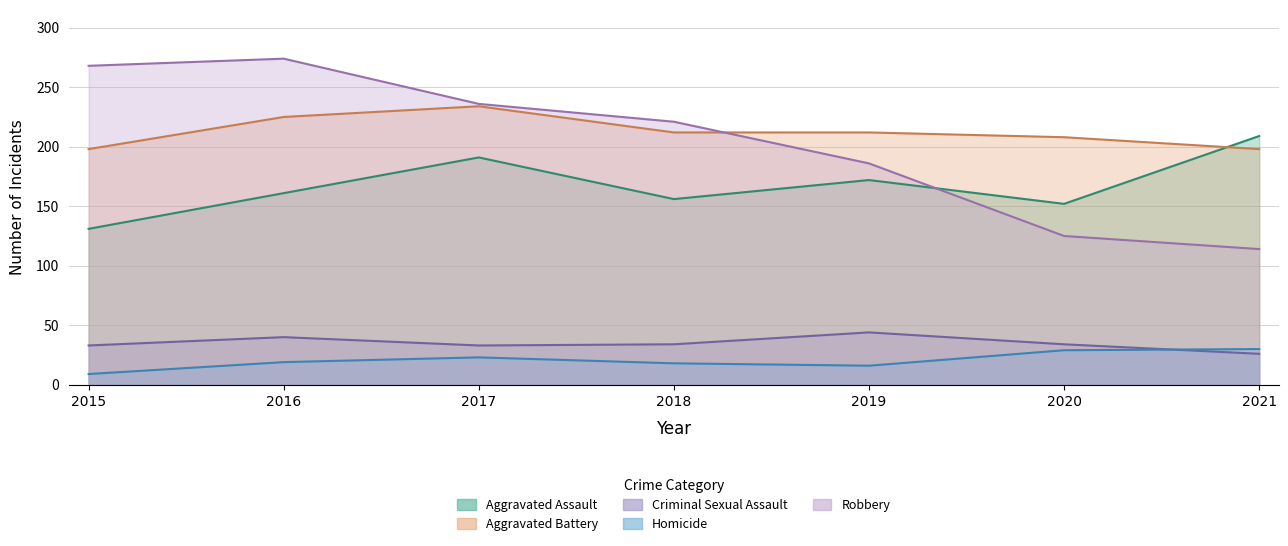

What are all the series names shown in the legend?

Aggravated Assault, Aggravated Battery, Criminal Sexual Assault, Homicide, Robbery